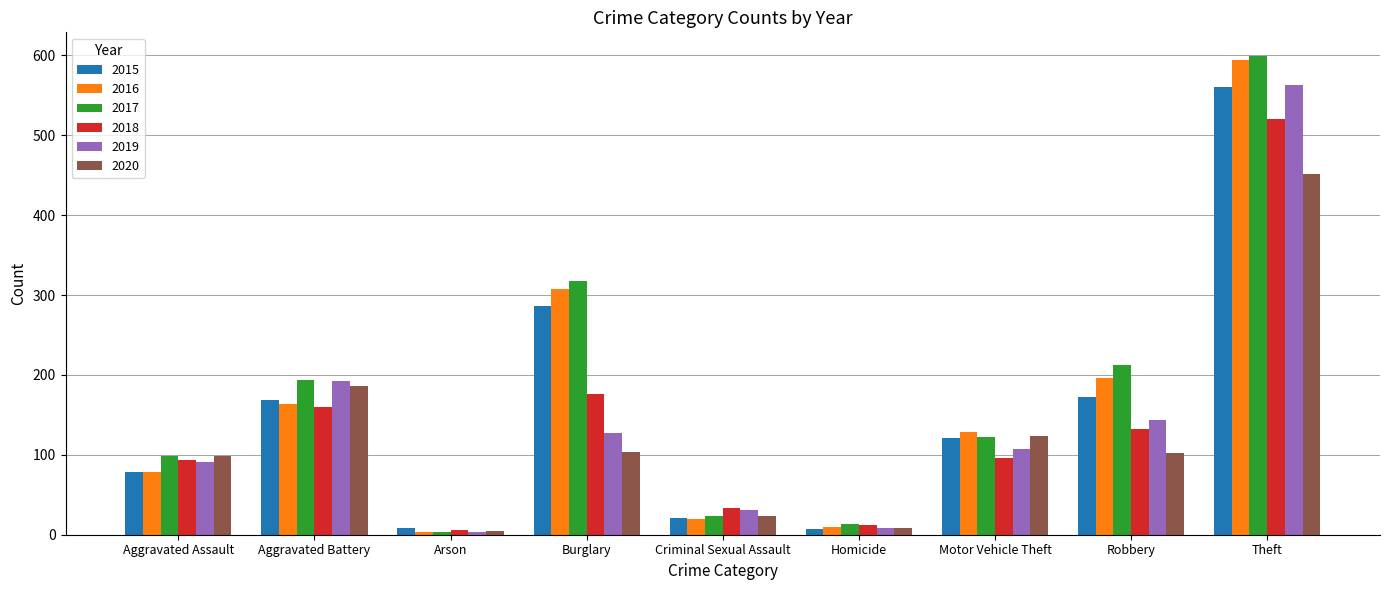

Is the value of 2020 at Theft greater than the value of 2018 at Criminal Sexual Assault?

Yes